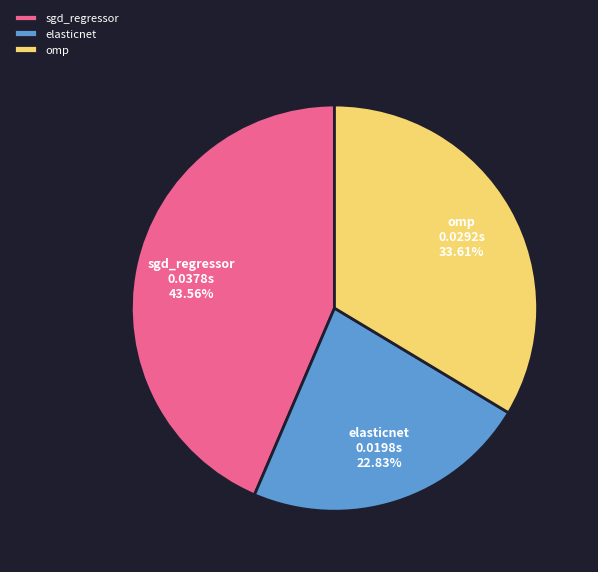

Rank the categories by value from highest to lowest.

sgd_regressor, omp, elasticnet